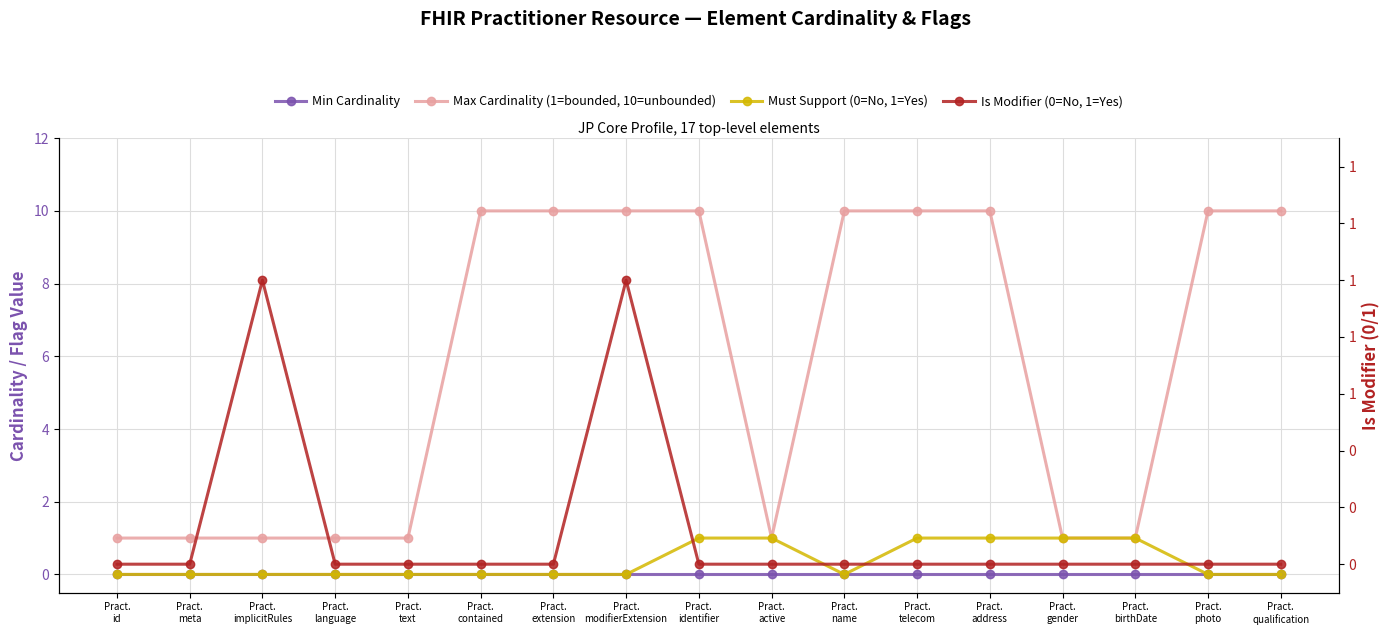

What position from the right is Pract.
language?

14